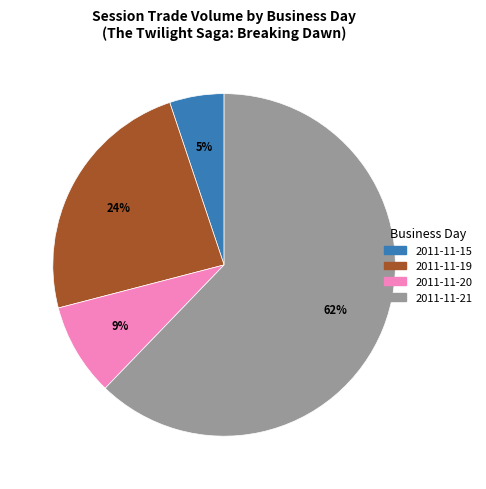

Which category has the biggest portion of the pie?

2011-11-21